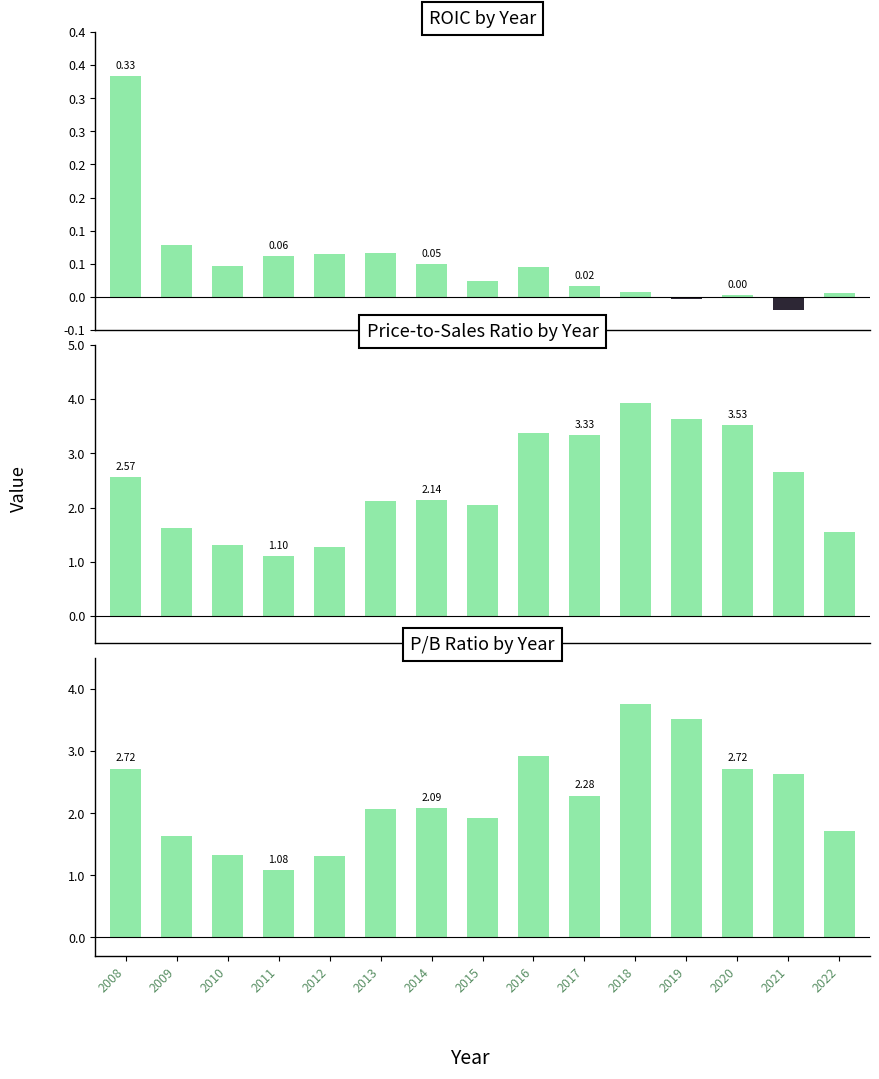

What is the average value of the priceToSalesRatio series?

2.4